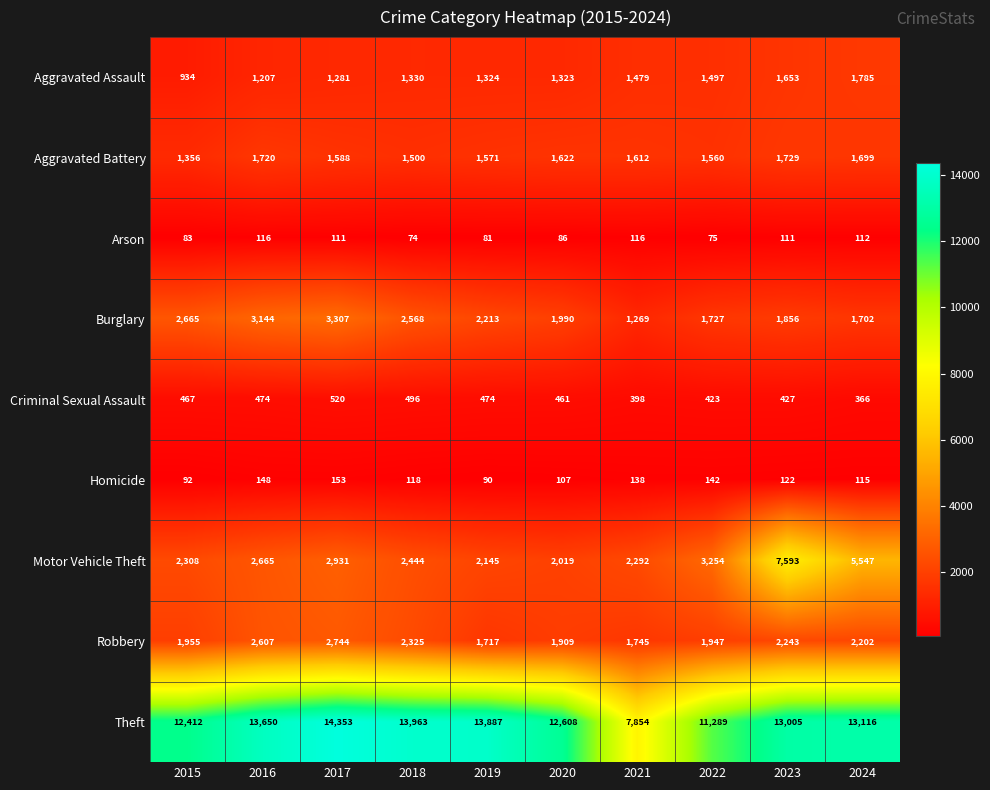

The Homicide series shows 107 at 2020. True or false?

True